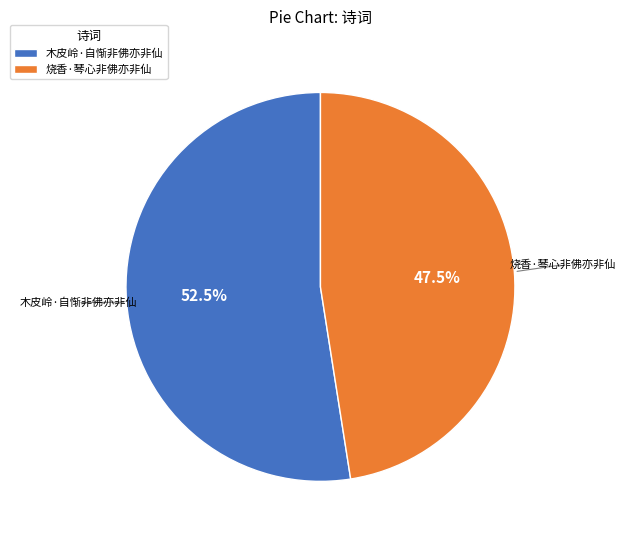

Which slice is the smallest?

烧香·琴心非佛亦非仙